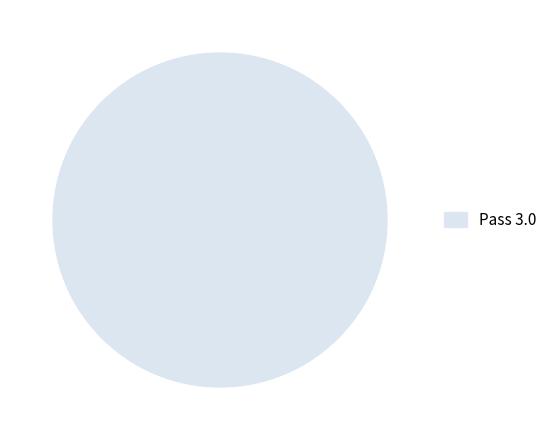

Does Pass 3.0 represent more than half of the total?

Yes